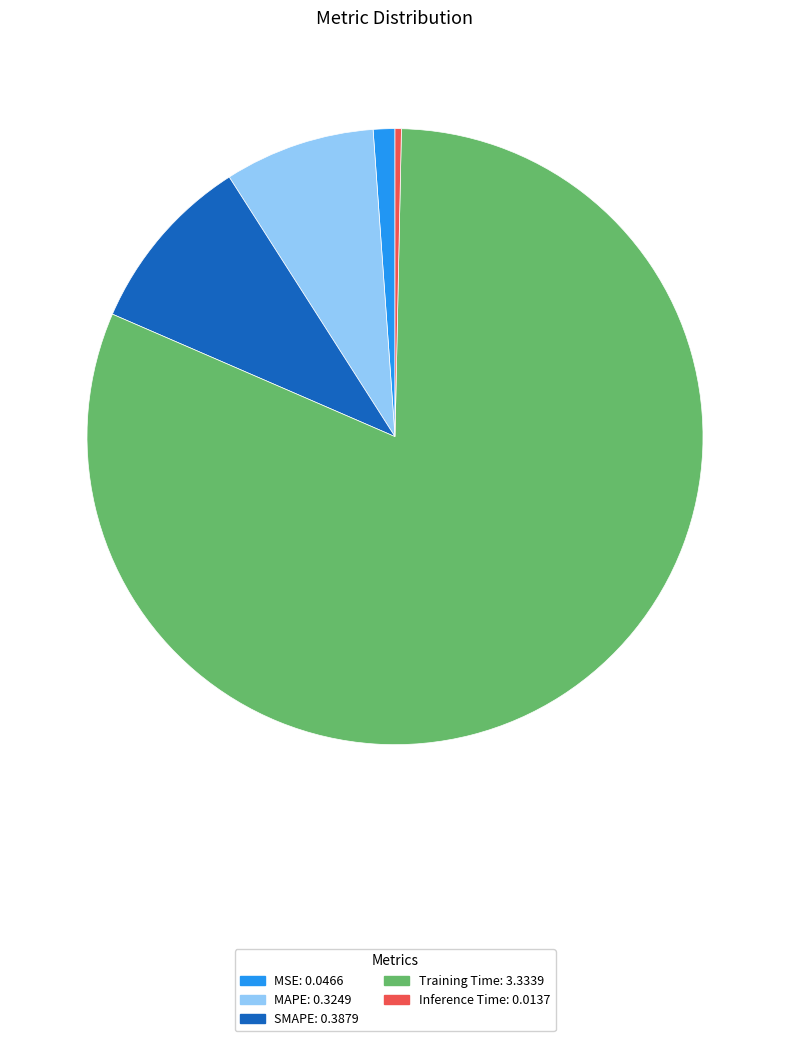

Is the sum of Training Time and SMAPE greater than half?

Yes